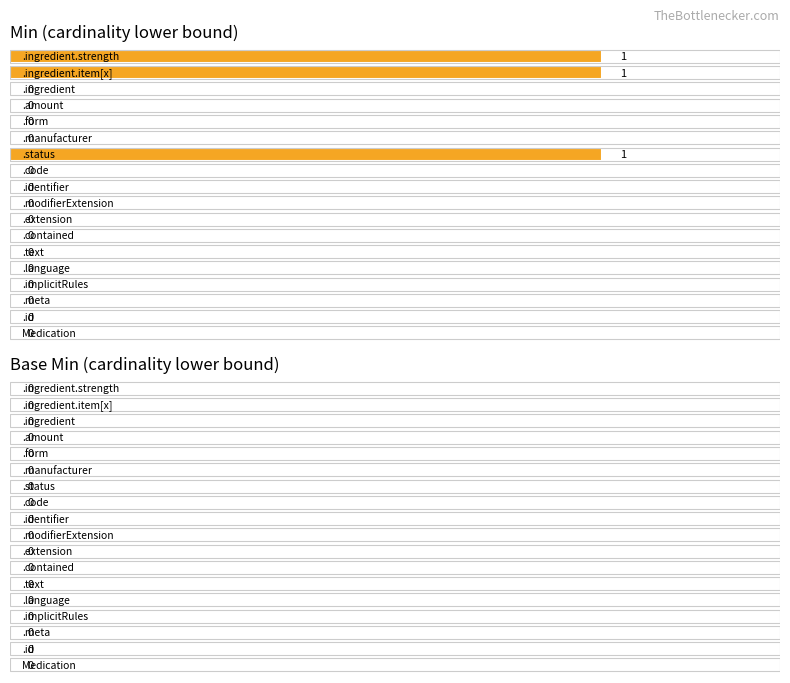

Rank the series at Medication from highest to lowest value.

Min, Base Min